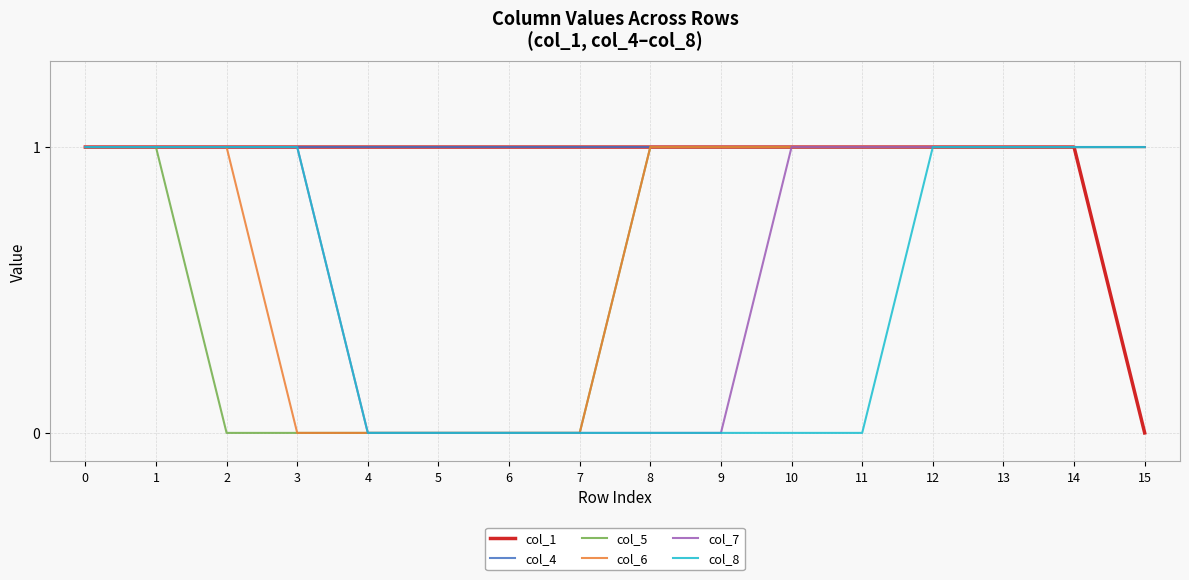

Is it true that col_7 equals 1 at 1?

True